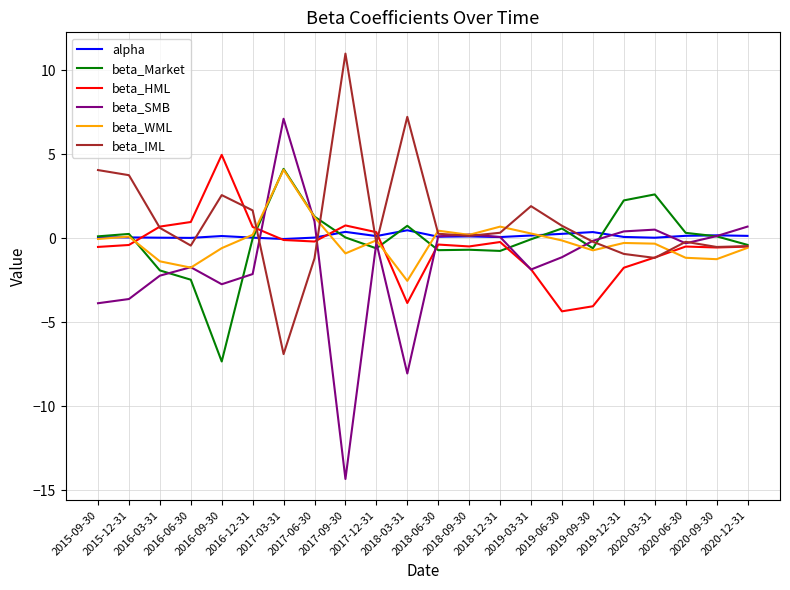

What is the highest value of the beta_WML series?

4.1